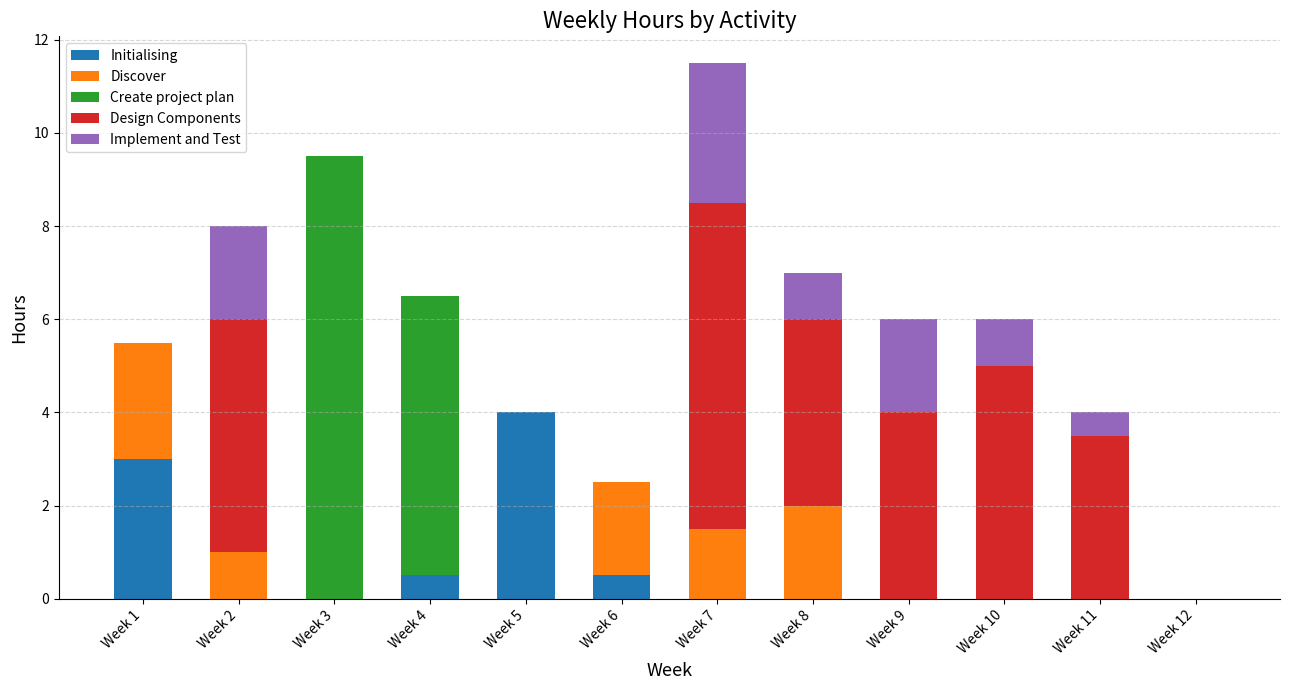

At which category is the sum across all series the highest?

Week 7